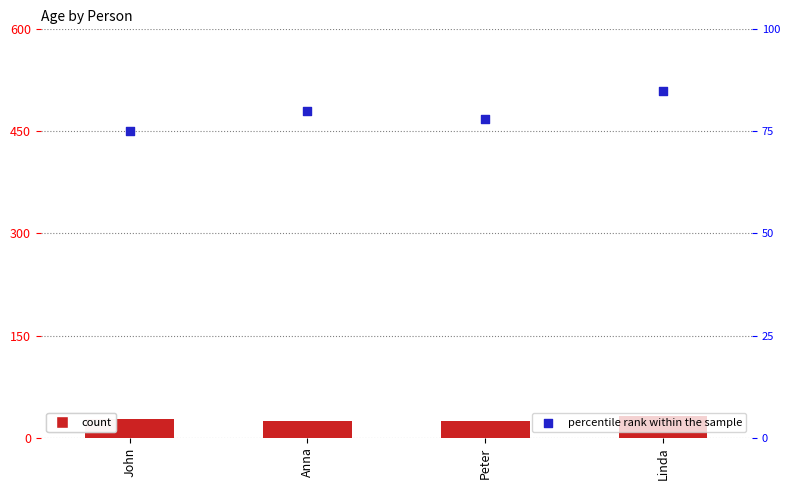

Which series has the widest spread of Y values?

percentile rank within the sample